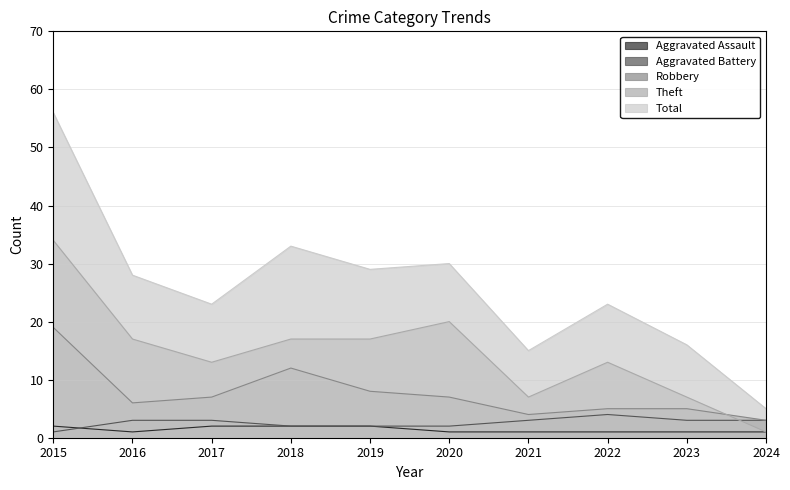

Which label corresponds to the largest value in the chart?

2015